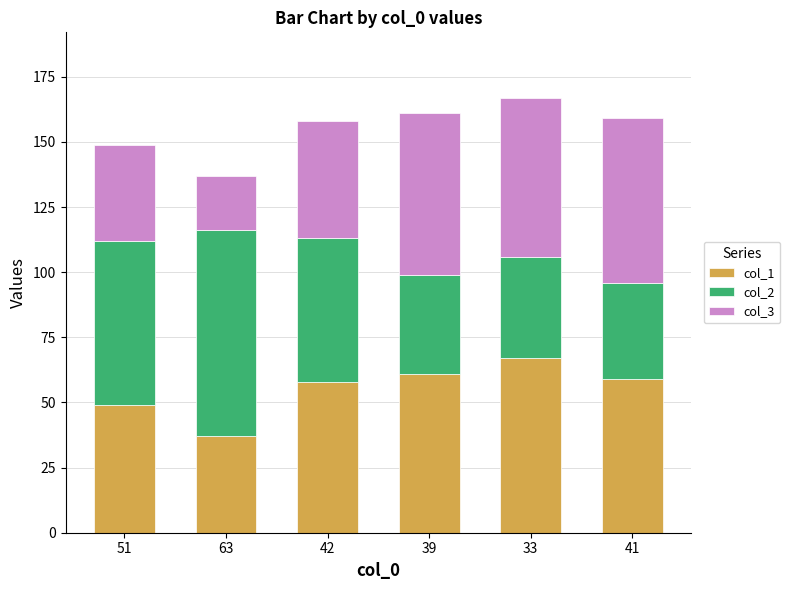

Is it true that col_1 equals 37 at 63?

True